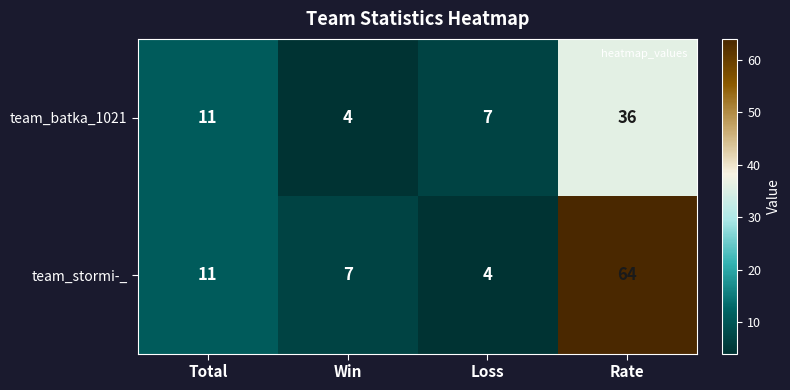

Which label corresponds to the largest value in the chart?

Rate